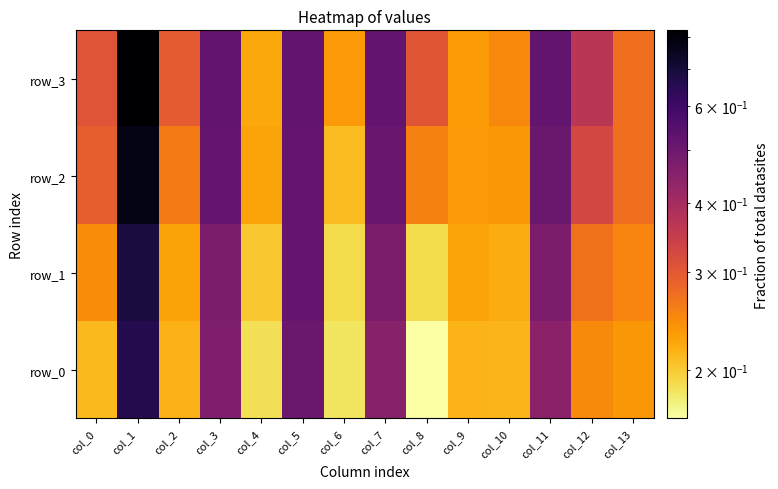

List the series in order of their peak value, highest first.

row_3, row_2, row_1, row_0